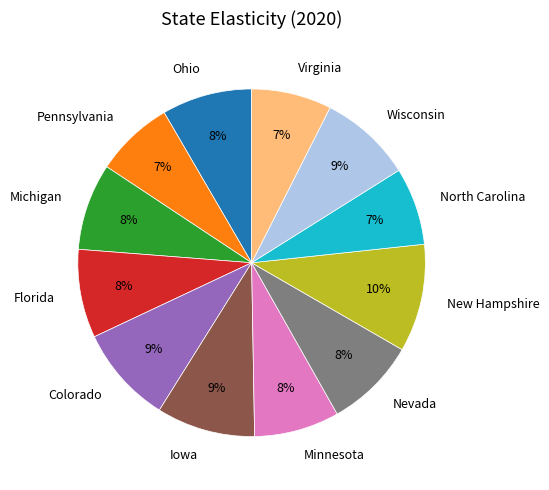

To the nearest percent, what portion does North Carolina represent?

7%